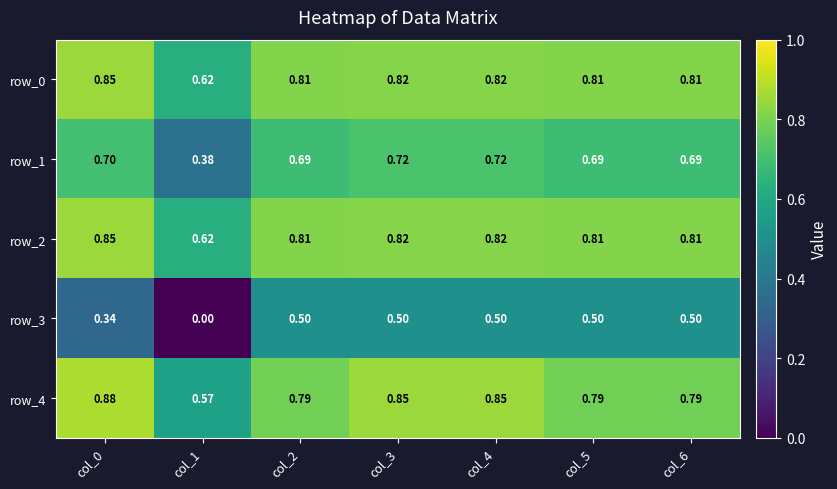

Is the value of row_4 at col_6 greater than the value of row_0 at col_5?

No